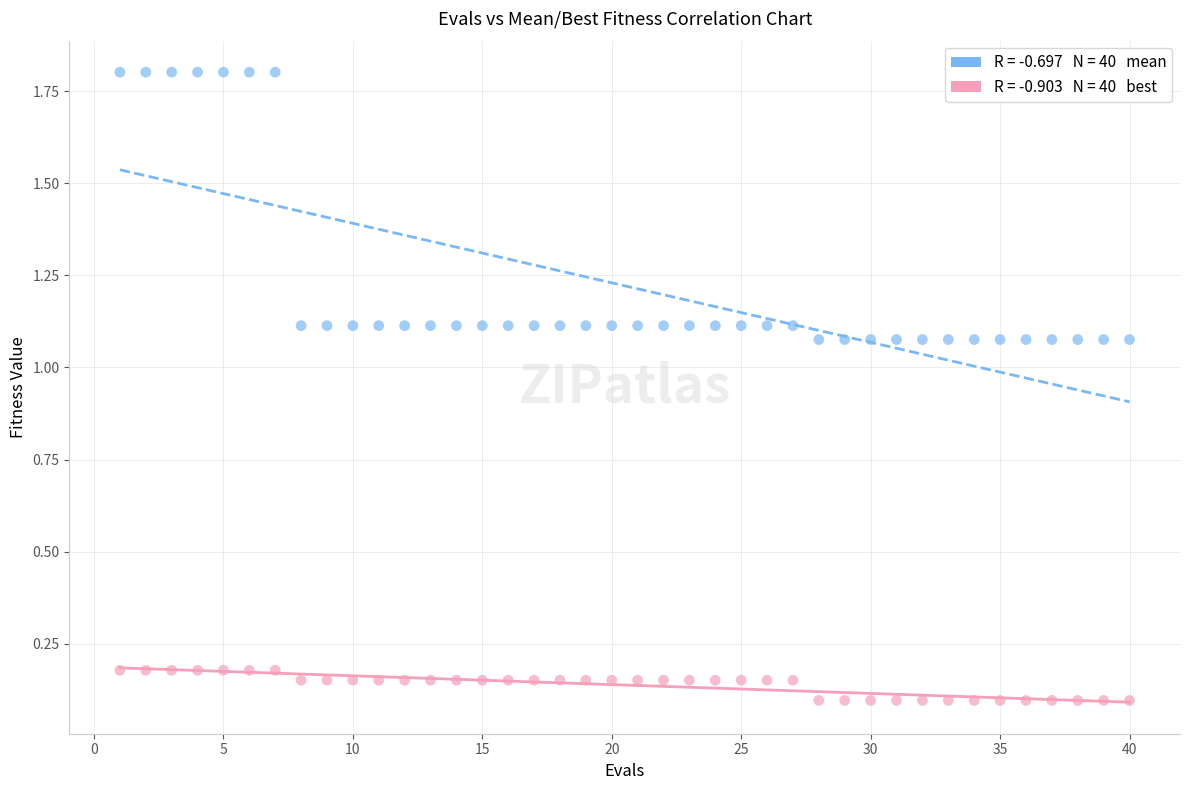

Across all data points, what is the range of X values (max minus min)?

39.0